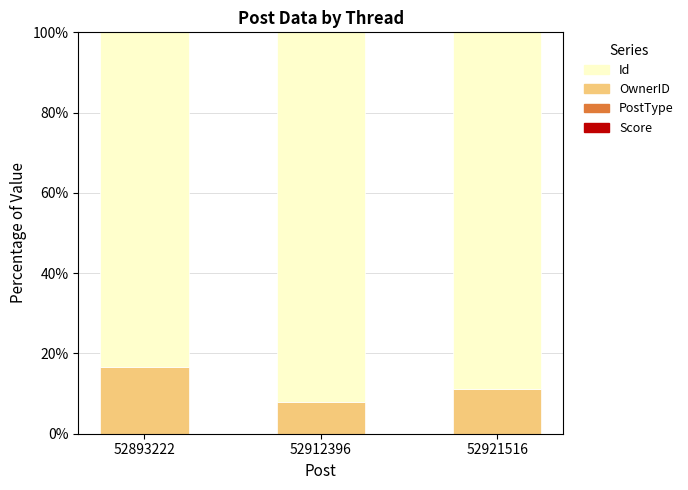

At which category is the sum across all series the highest?

52893222